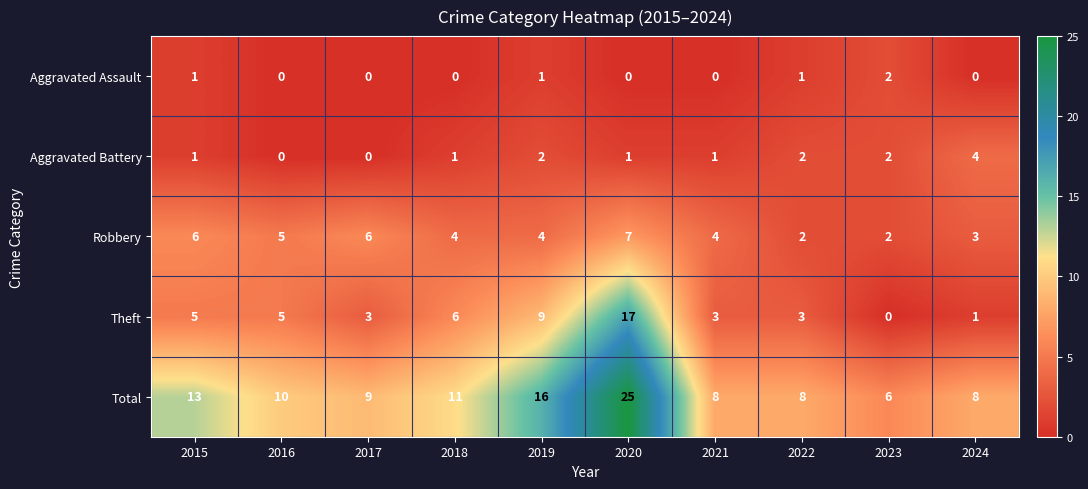

Count the Robbery values in the range 3 to 6.

7